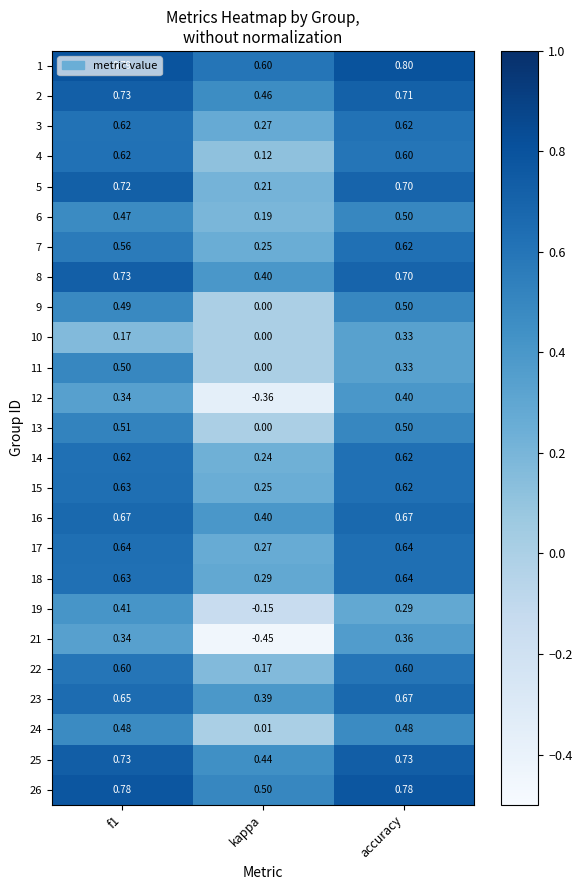

How many data points does each series have?

3